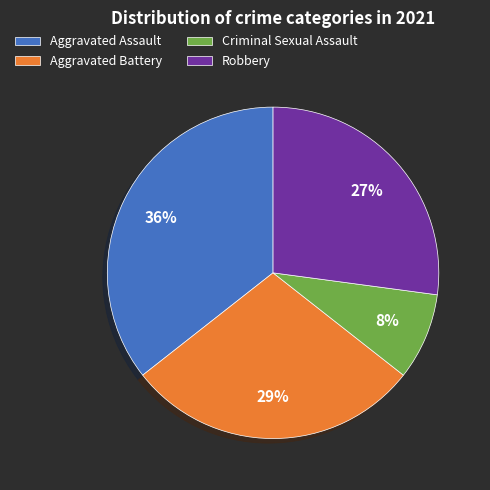

To the nearest percent, what is the difference between the Criminal Sexual Assault and Robbery slice percentages?

19%